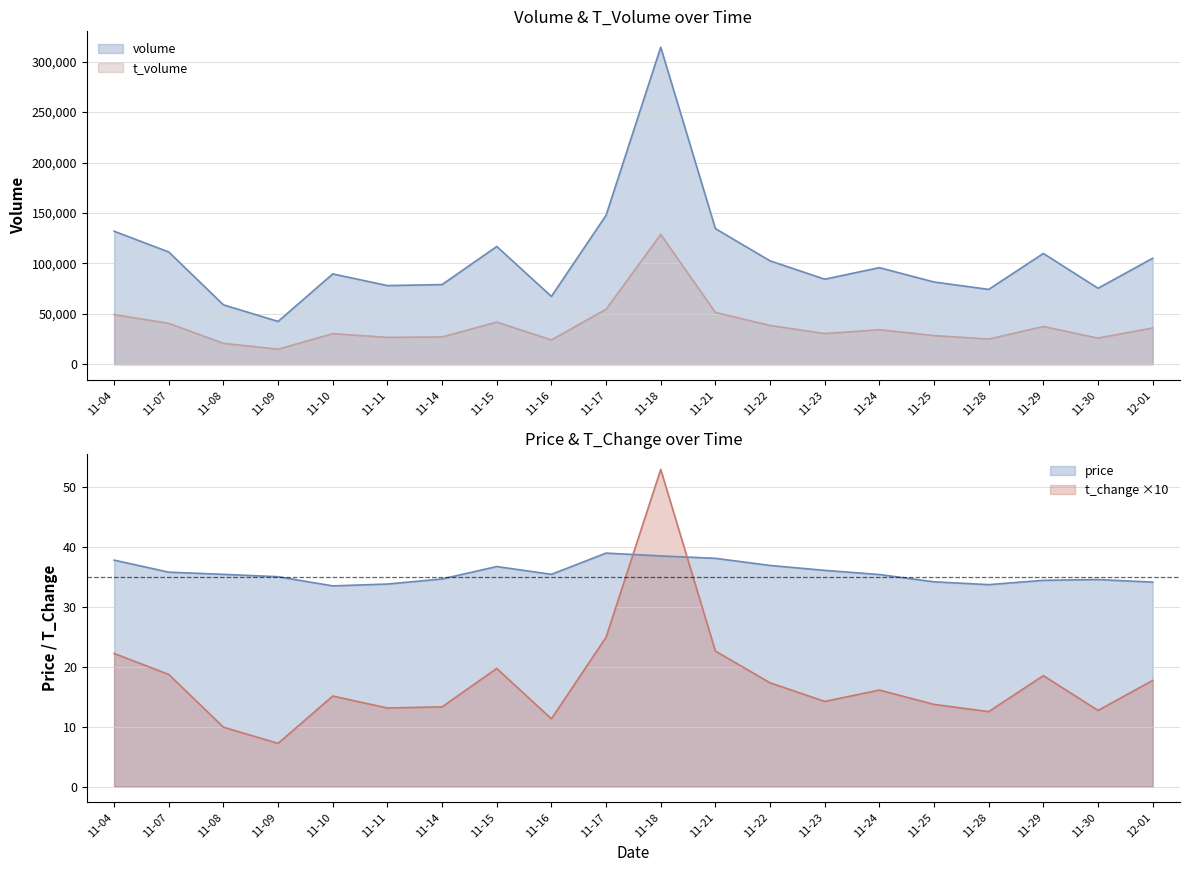

Which label corresponds to the smallest value in the chart?

11-09